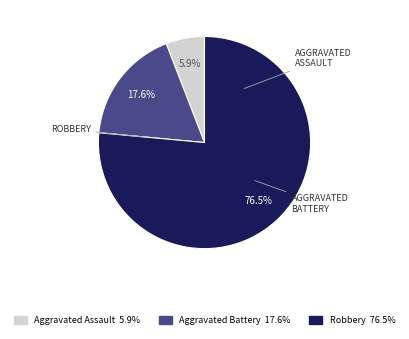

How many slices are in this pie chart?

3